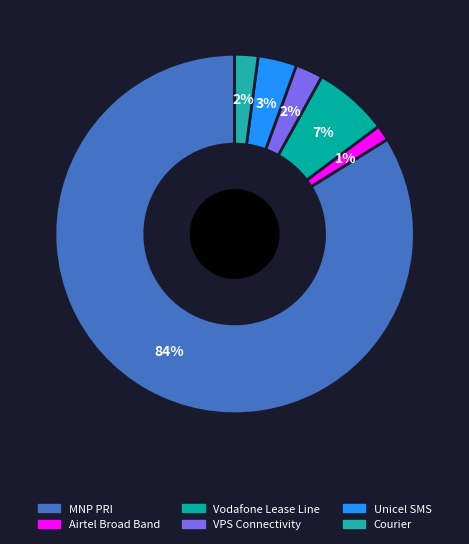

What is the change in value from Airtel Broad Band to Unicel SMS?

+3000